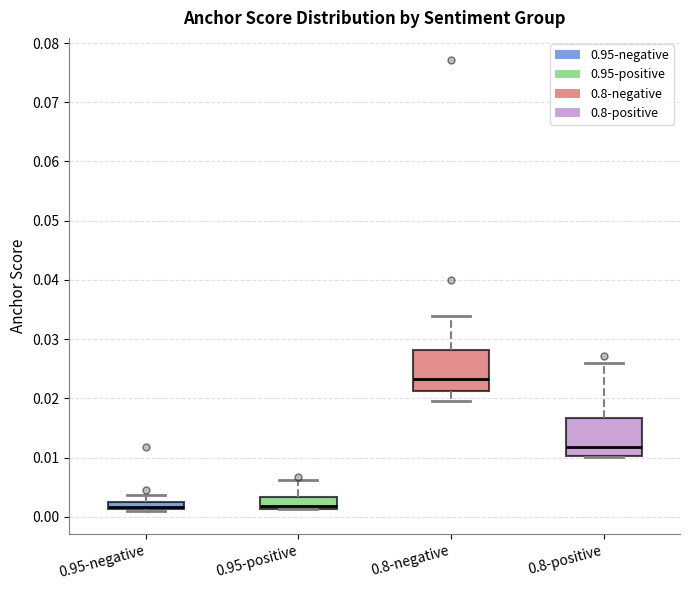

Where does the median line of the box for 0.95-positive sit on the y-axis? The values are not printed on the chart, so give them approximately, as read against the axis.

0.002